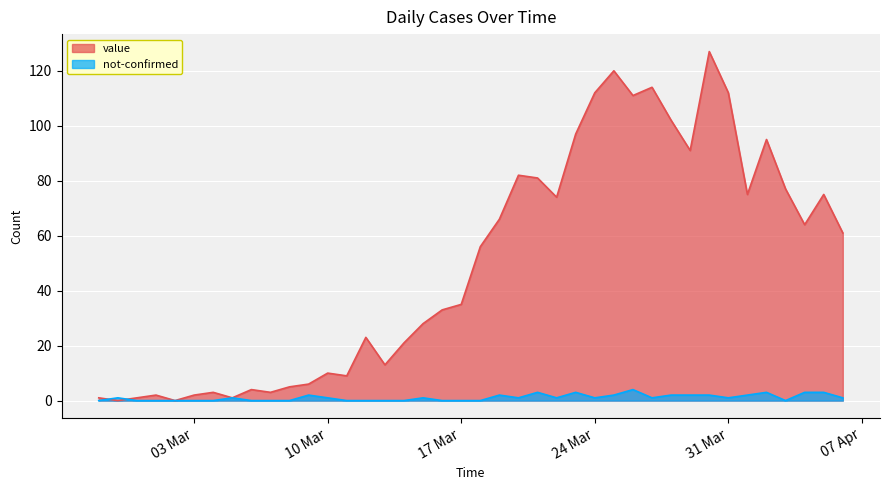

After their last crossing, which series has the higher values: value or not-confirmed?

value